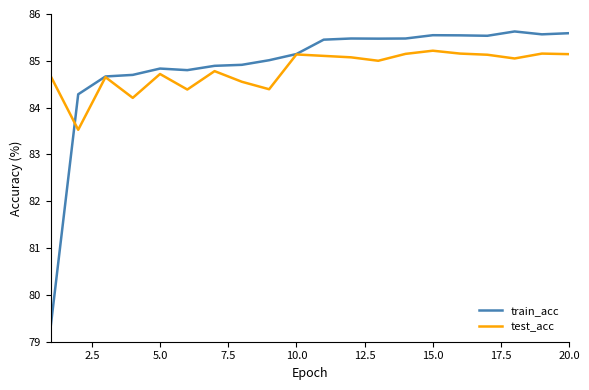

Which series has the widest spread of values?

train_acc